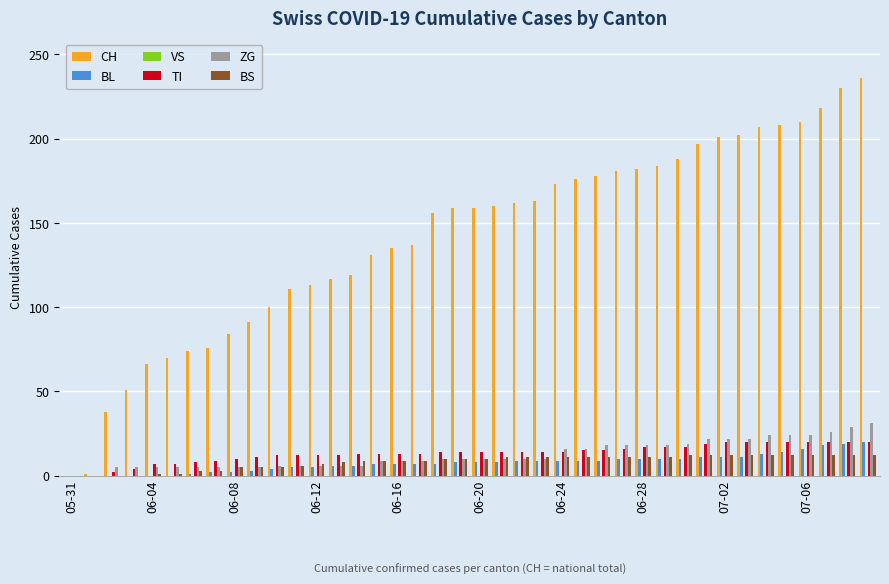

What is the maximum value for ZG?

31